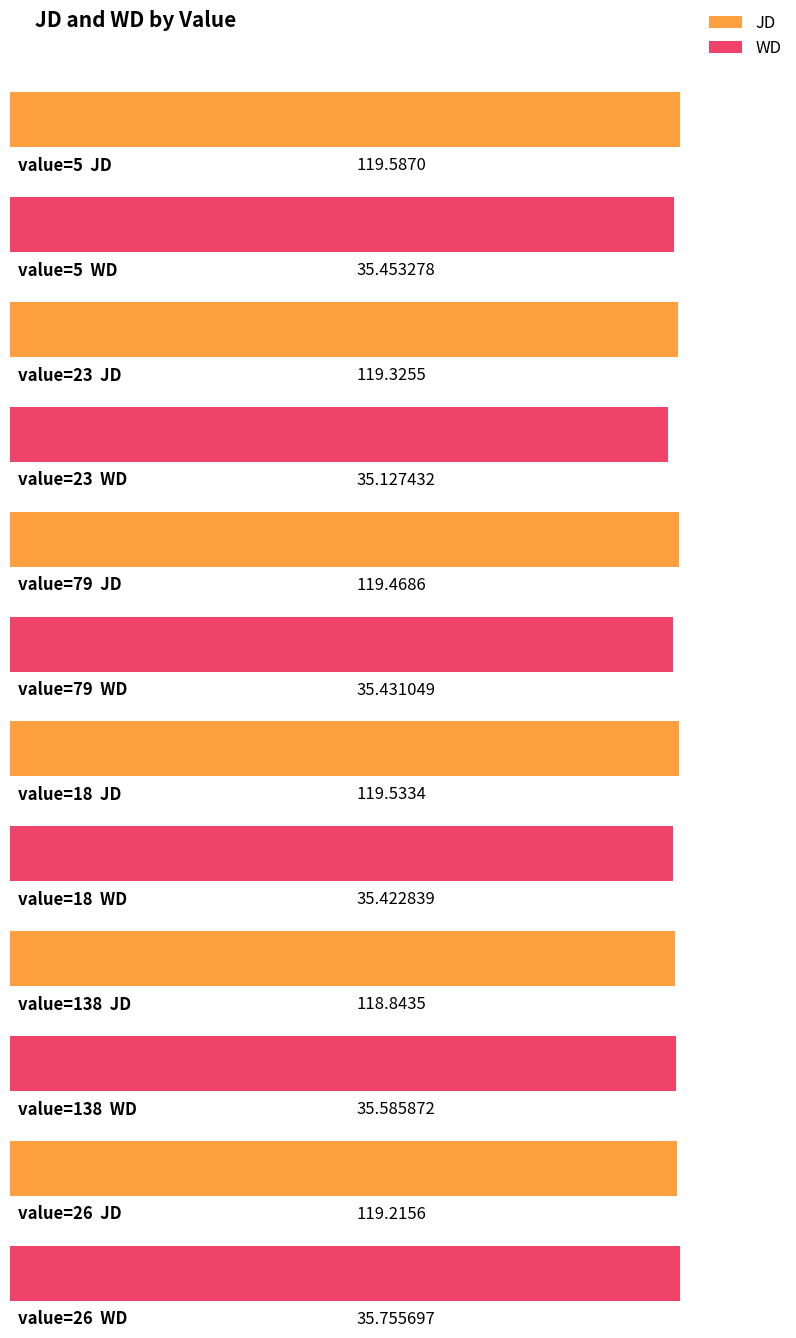

At which category is the sum across all series the highest?

5